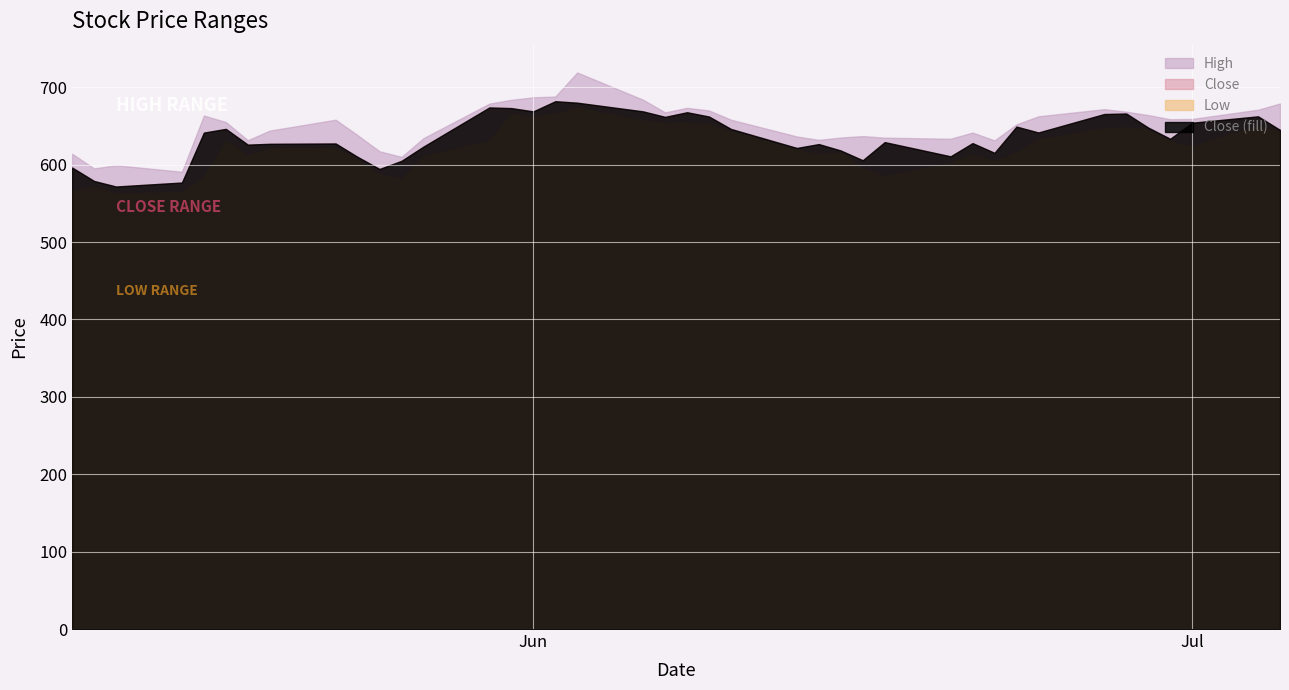

How many interior local peaks does the Close series have?

11